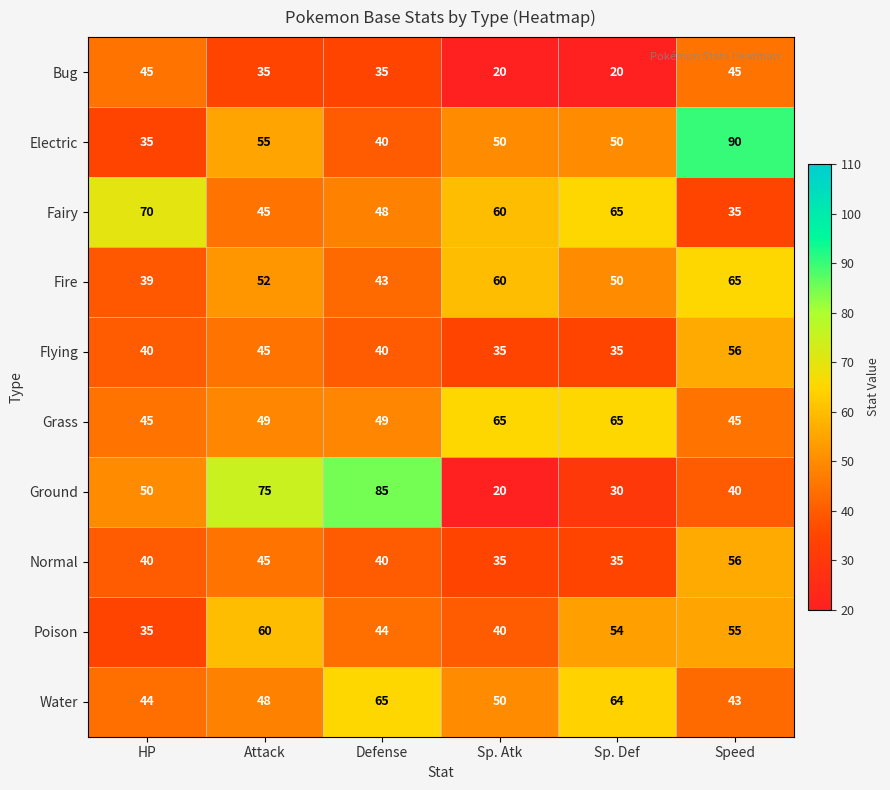

How many series are shown in this chart?

10